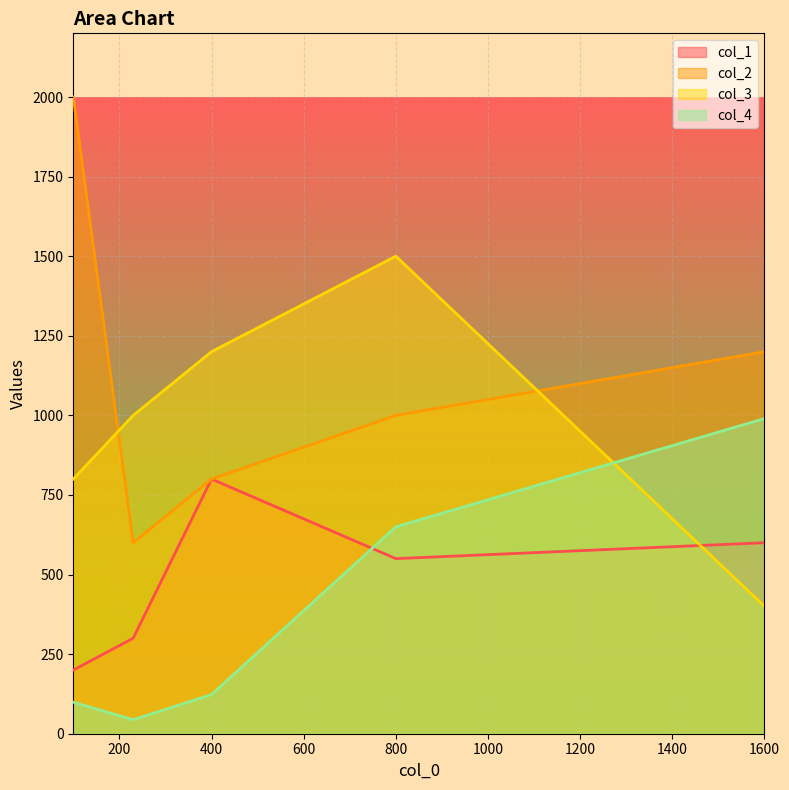

Which series has the largest range (max minus min)?

col_2